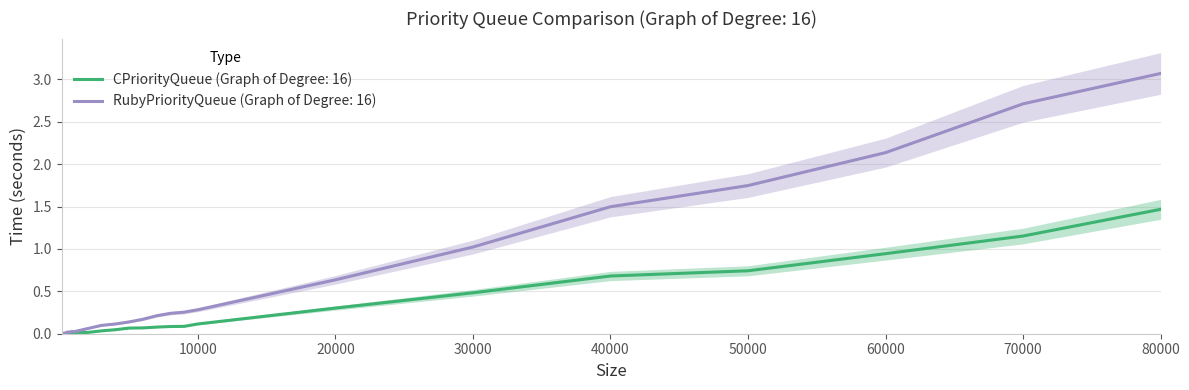

What is the difference between the second highest and second lowest values in the CPriorityQueue (Graph of Degree: 16) series?

1.2